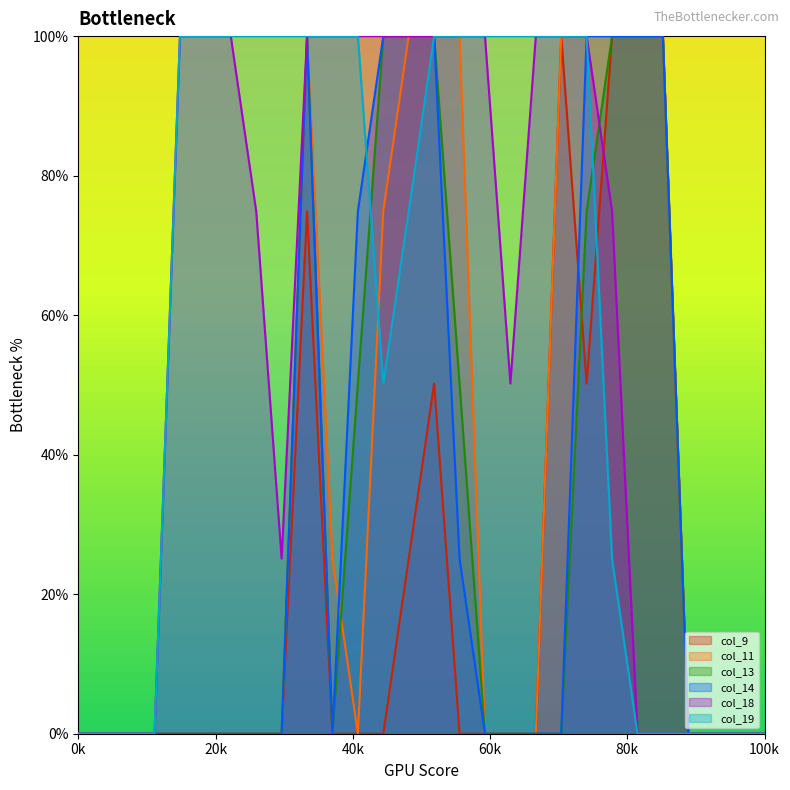

What is the highest value of the col_18 series?

100.0